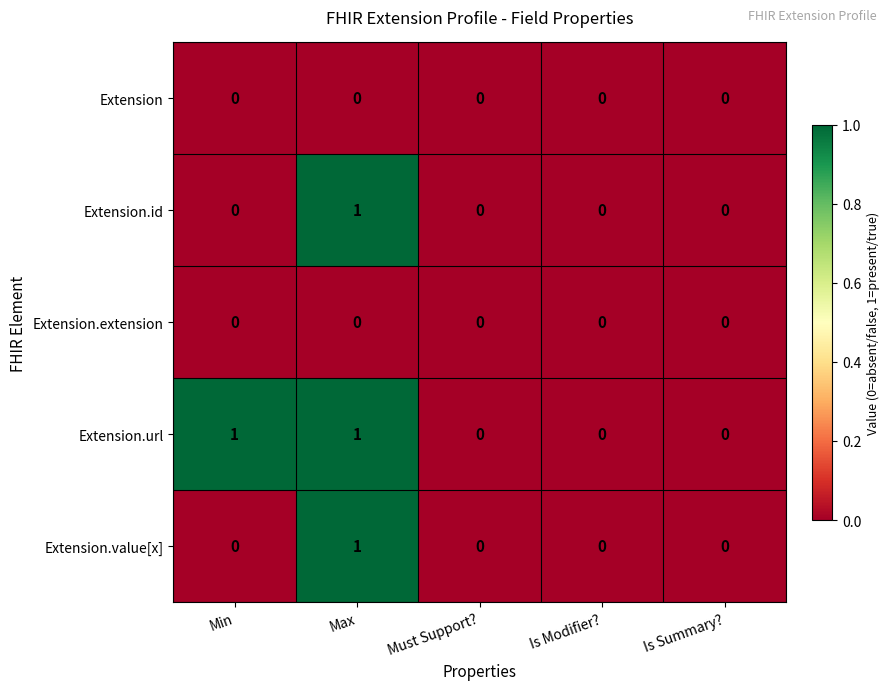

True or false: Extension.value[x] has a value of 0 at Is Modifier?.

True